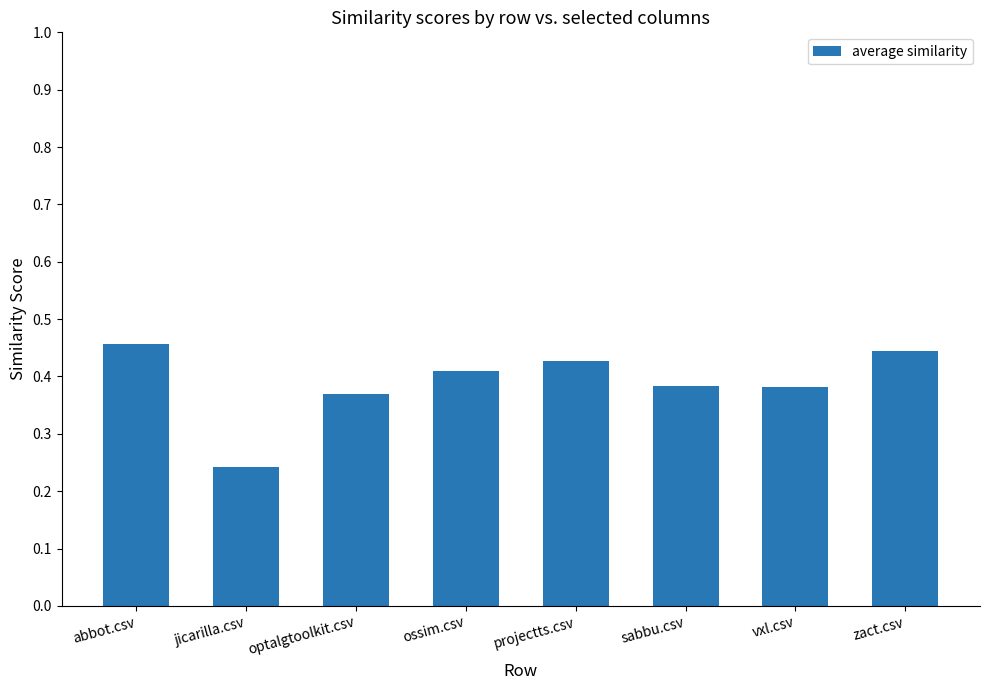

Is it true that the value at projectts.csv is 0.7?

False